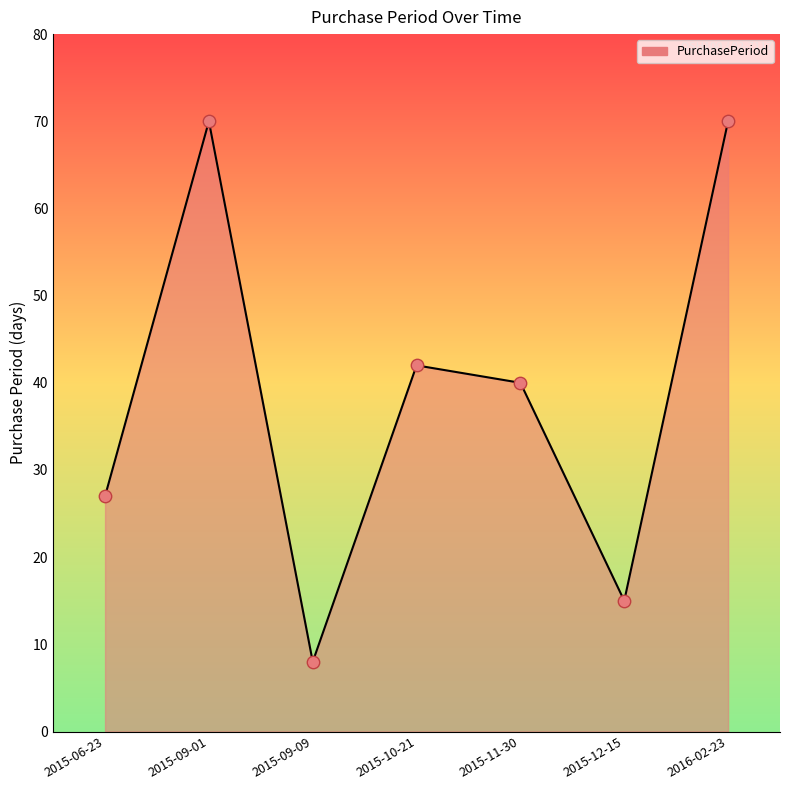

What is the change in value from 2015-09-01 to 2015-10-21?

-28